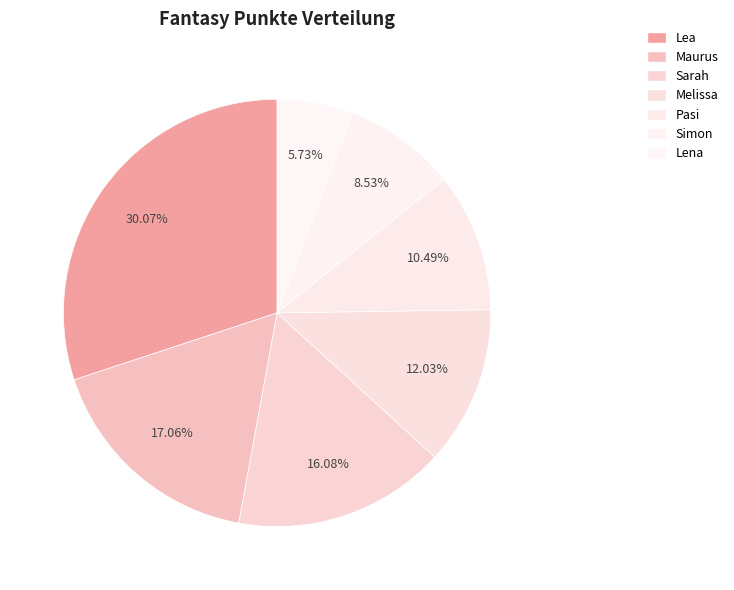

Which slice is the smallest?

Lena